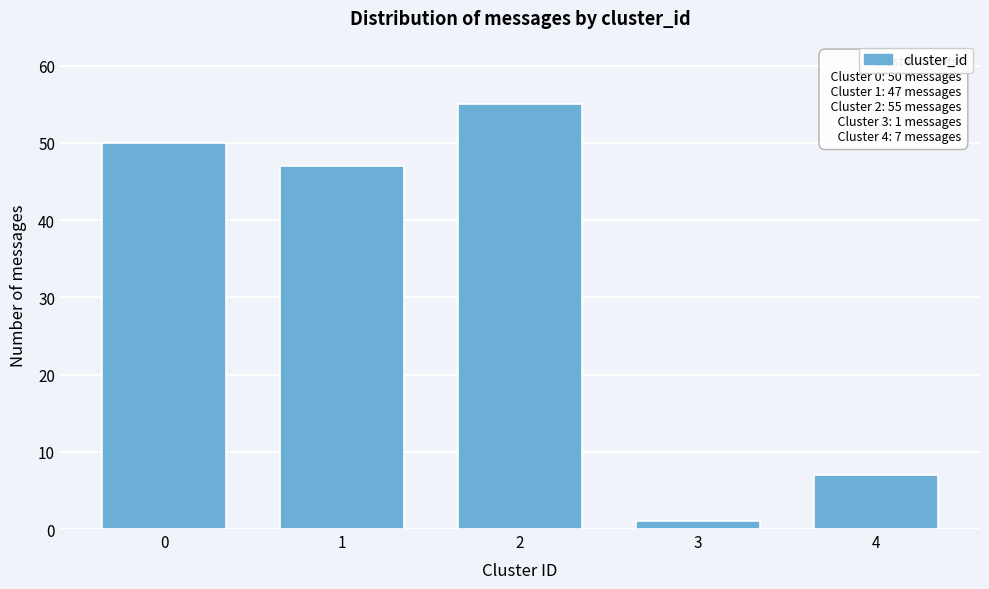

Reading right to left, transcribe all the data shown in this chart.

4=7	3=1	2=55	1=47	0=50